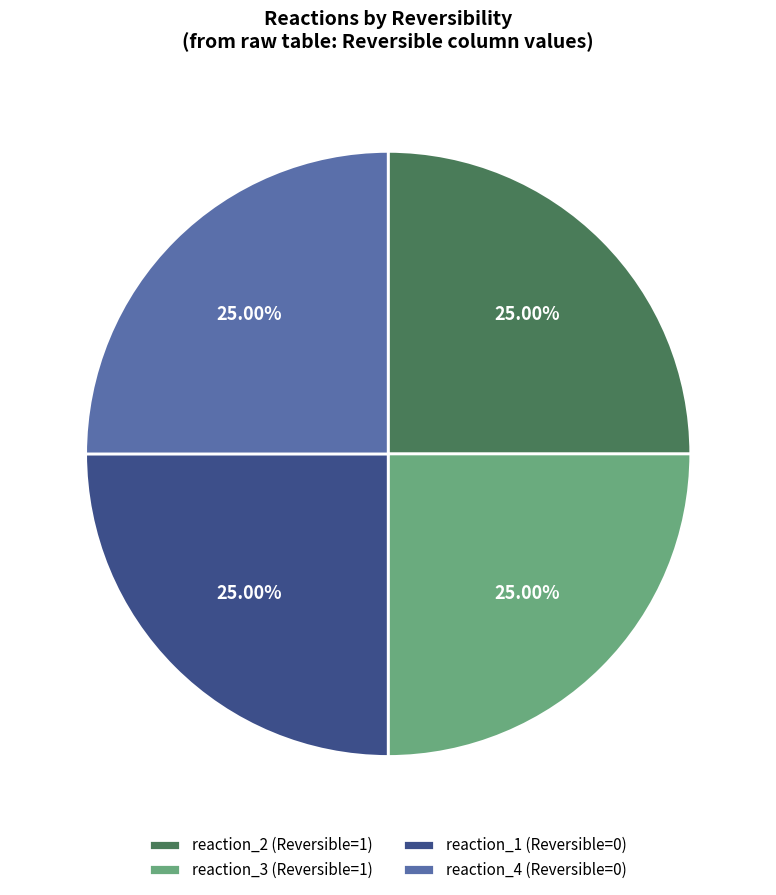

Does any single category account for the majority?

No